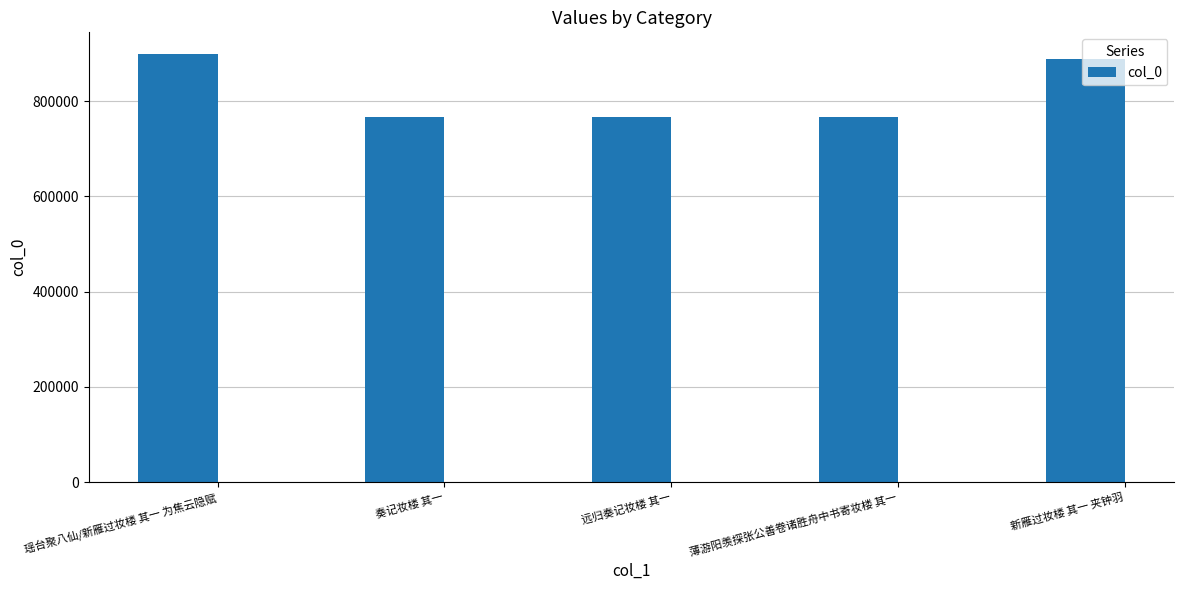

Is it true that the value at 瑶台聚八仙/新雁过妆楼 其一 为焦云隐赋 is 899736?

True